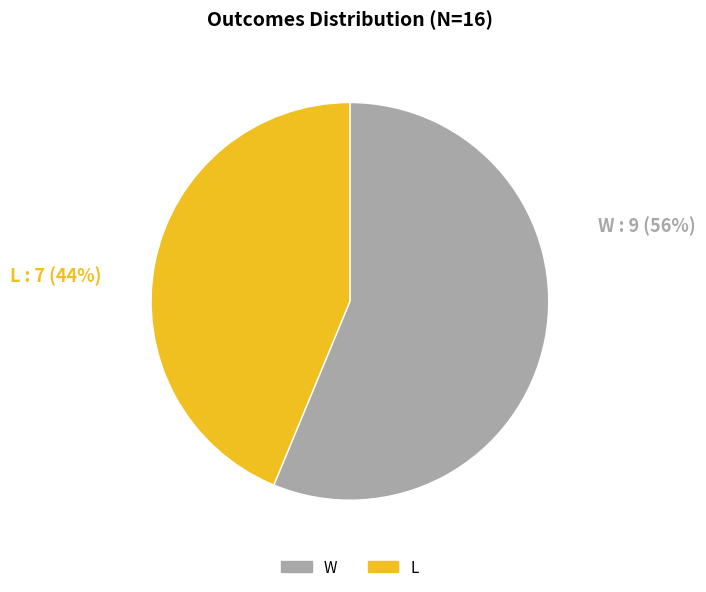

Does L represent more than half of the total?

No